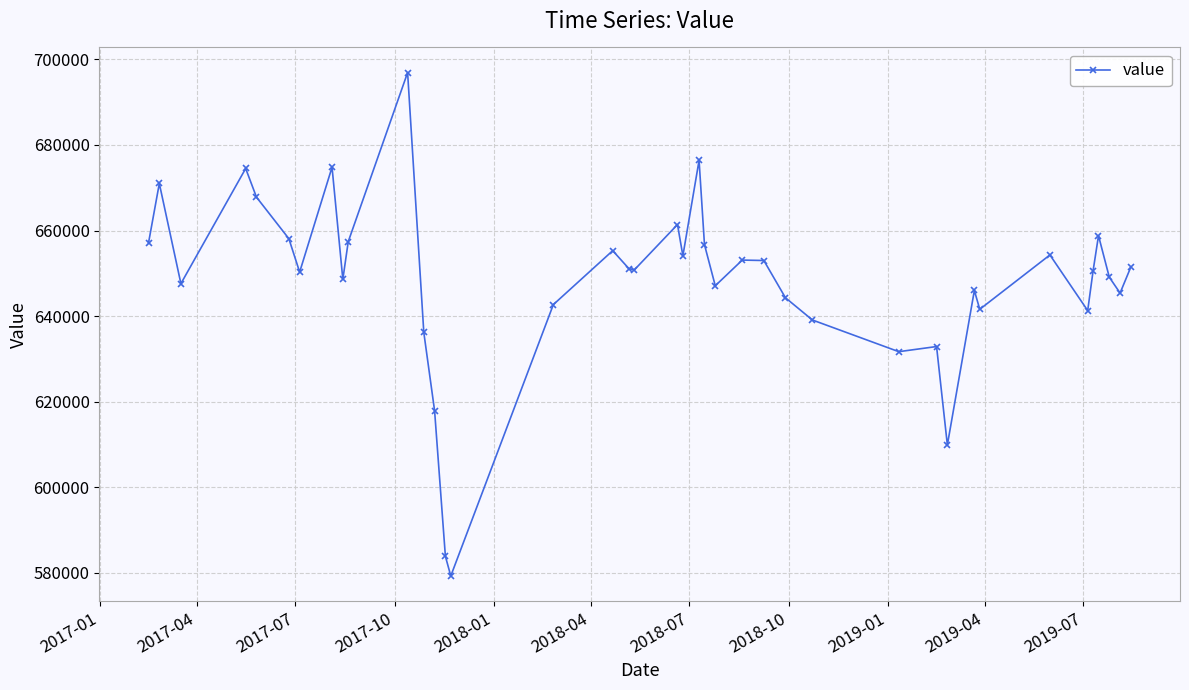

How many interior local peaks (higher than both neighbors) does the data have?

12